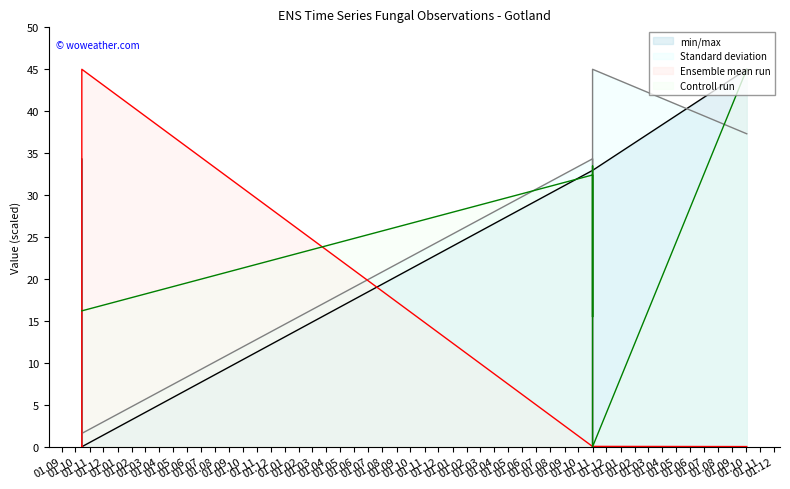

What is the sum of the min/max values at 01.11 and 01.11?

65.9